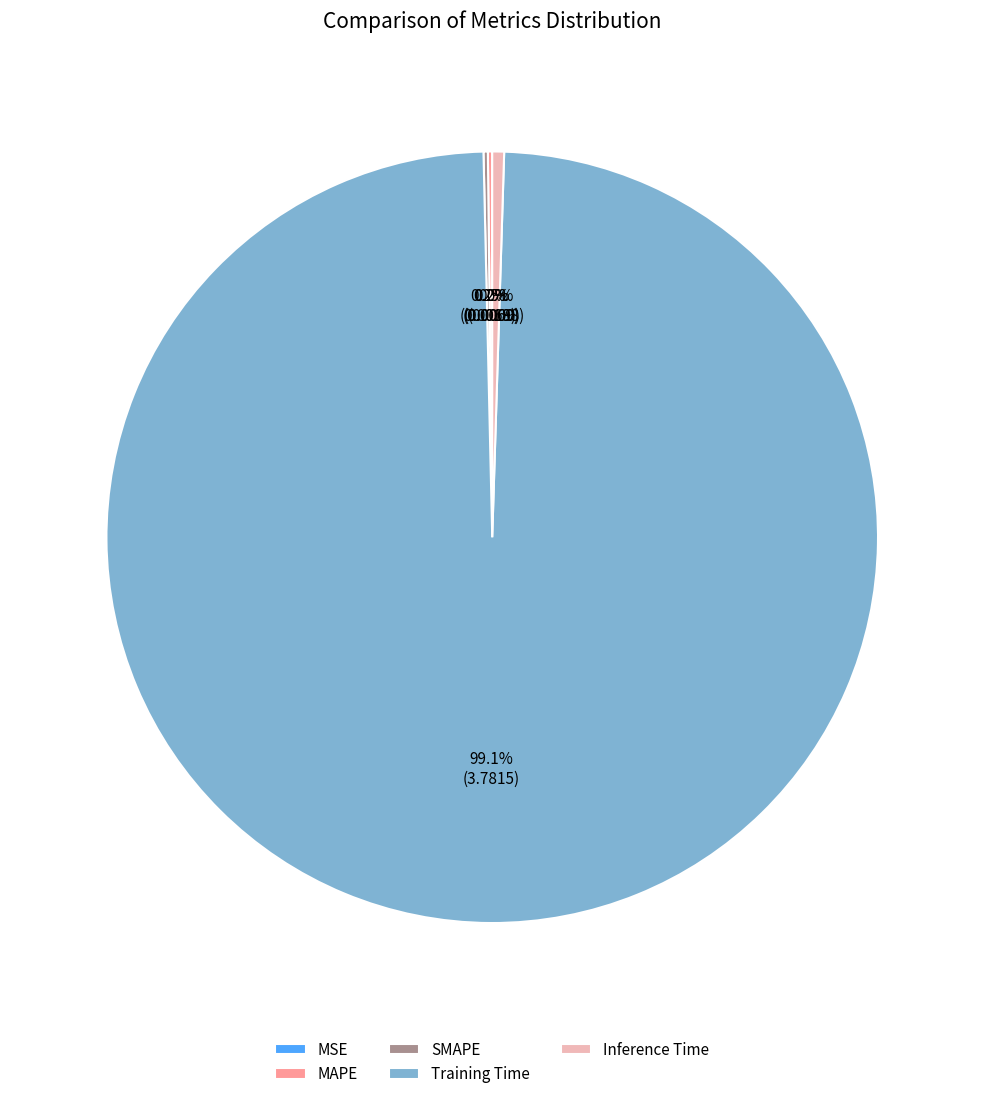

Is the sum of Inference Time and Training Time greater than half?

Yes